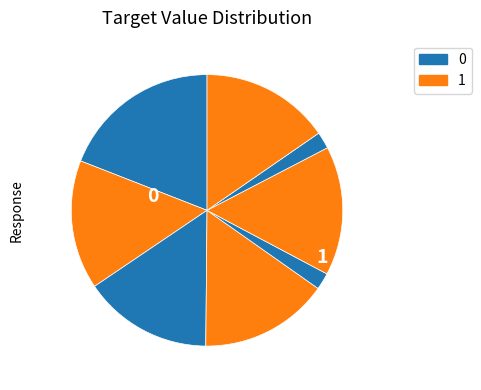

How many segments does this pie chart have?

8